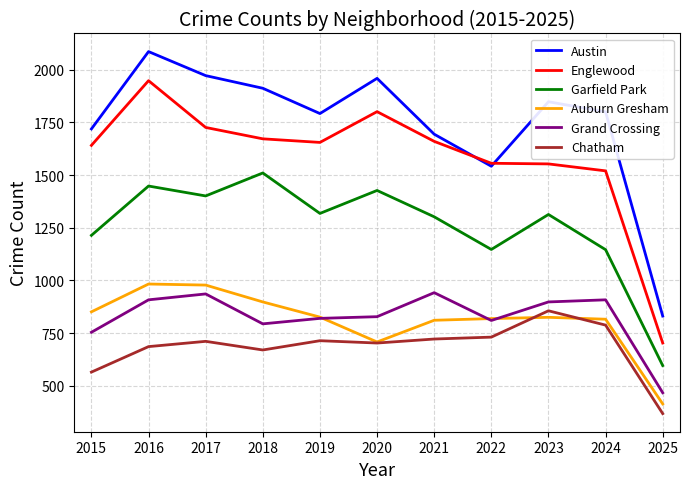

What is the minimum value shown in the chart?

368